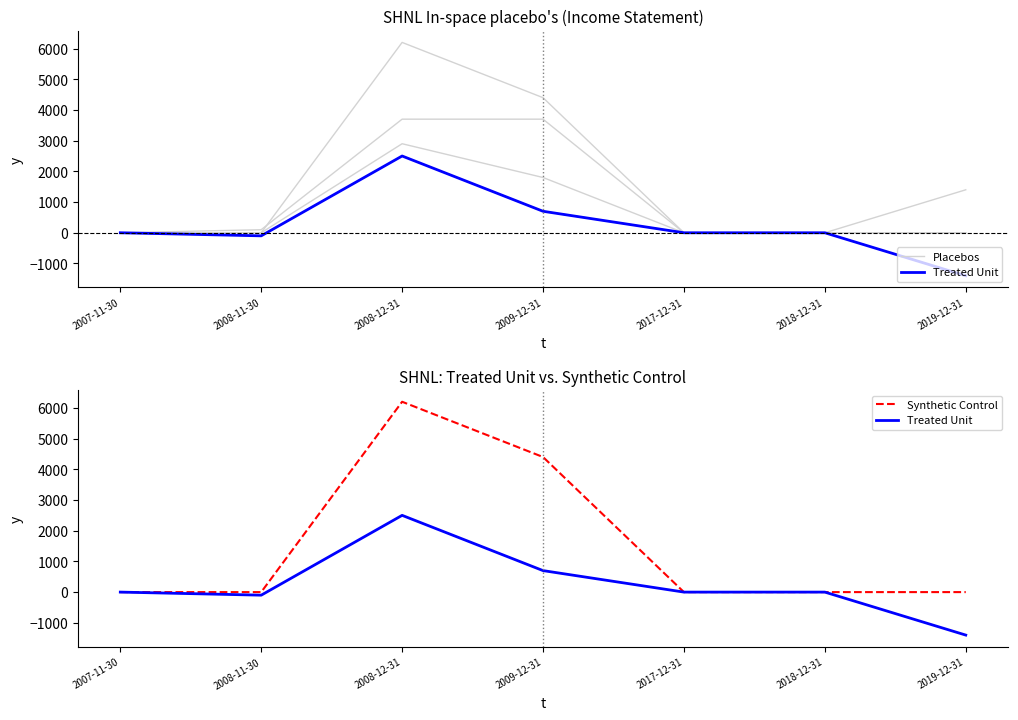

How many categories are shown in the chart?

7